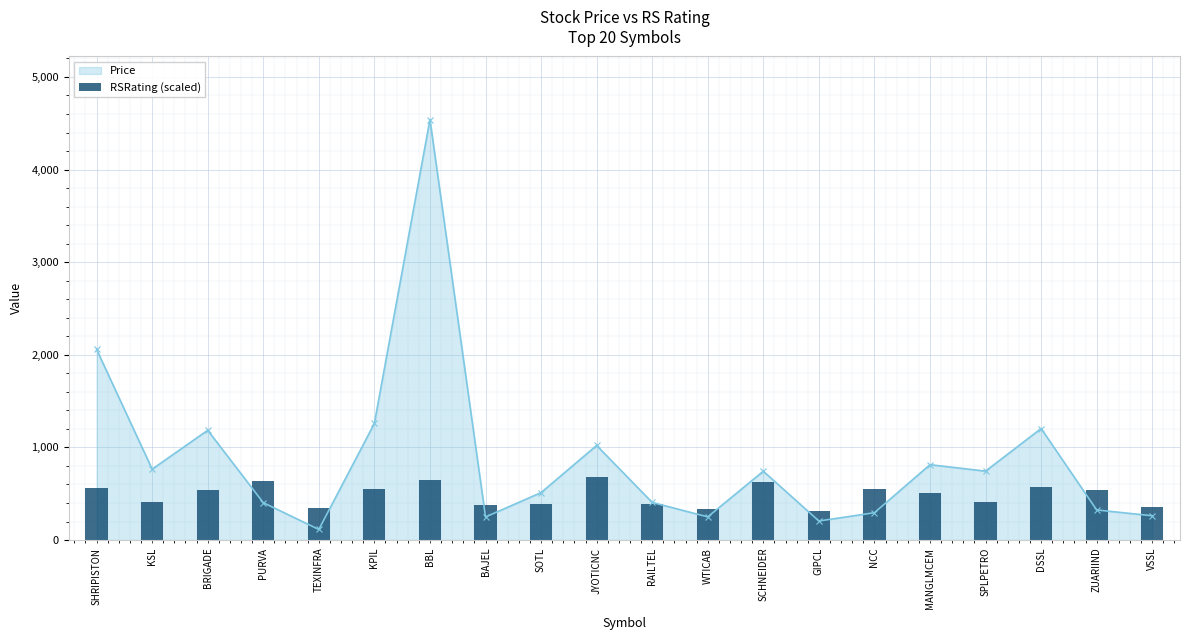

Where is the first local maximum for Price?

BRIGADE